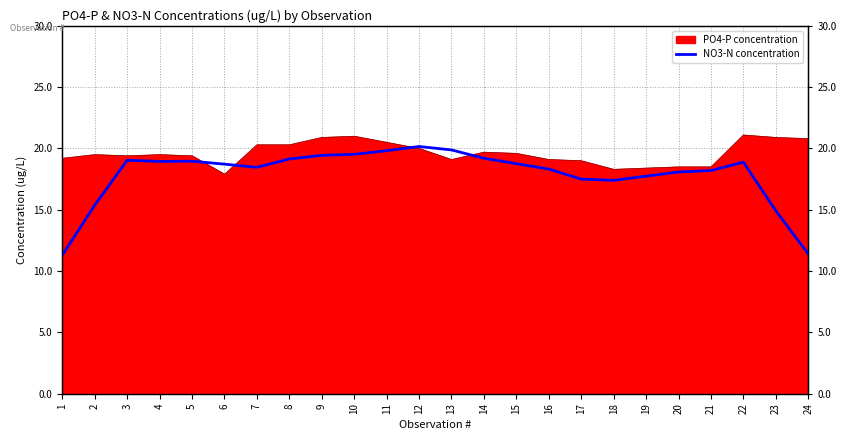

Which has a higher value, 3 or 1?

3